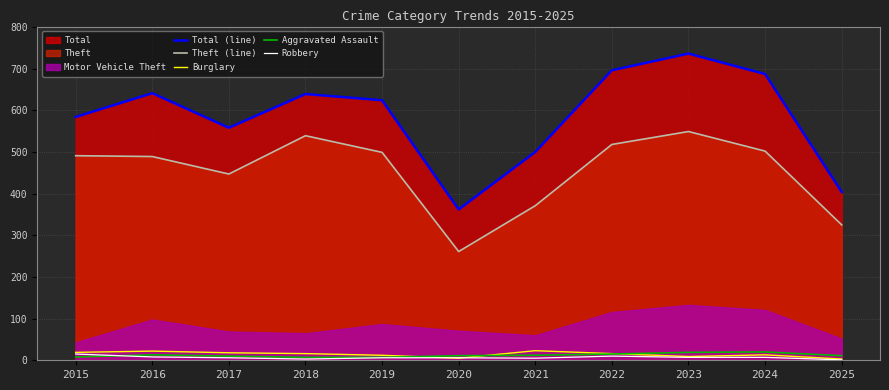

True or false: Theft (line) and Aggravated Assault cross at least once.

False